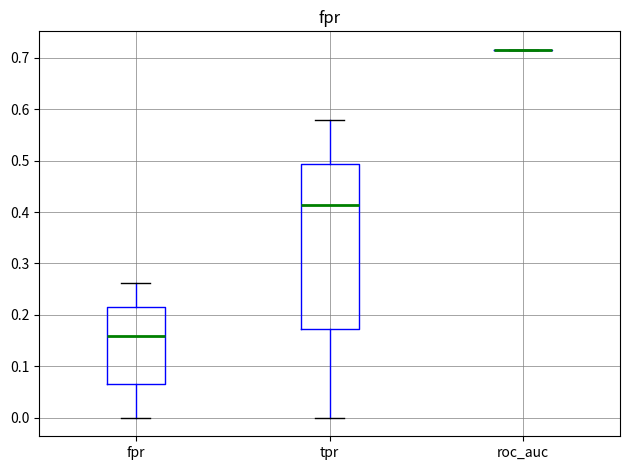

Reading left to right, read every box against the y-axis: the position of its median line, the range the box covers, and the ends of its whiskers. The values are not printed on the chart, so give them approximately, as read against the axis.

fpr: median 0.16, box 0.07 to 0.21, whiskers 0.00 to 0.26
tpr: median 0.41, box 0.17 to 0.49, whiskers 0.00 to 0.58
roc_auc: box collapsed to a line at 0.72, whiskers 0.72 to 0.72